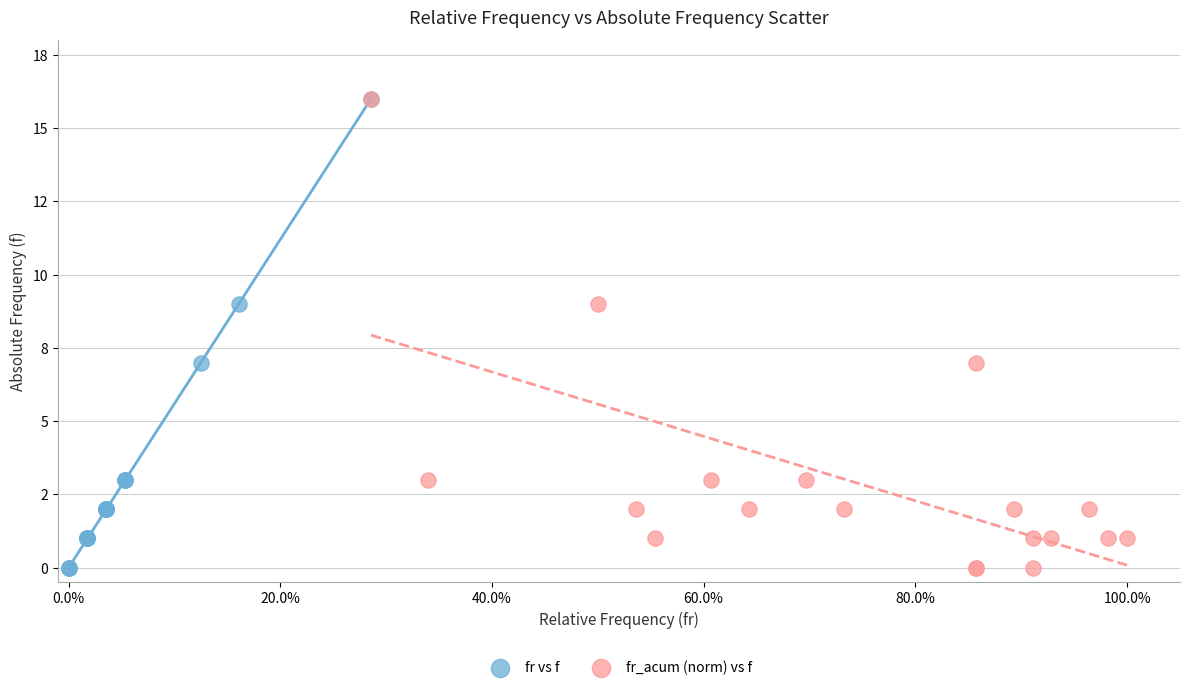

What are all the series names shown in the legend?

fr vs f, fr_acum (norm) vs f